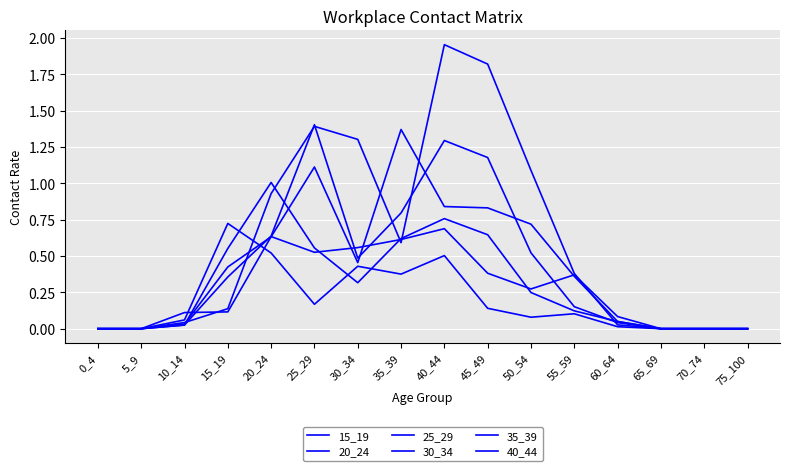

At which category does the chart reach its peak across all series?

40_44